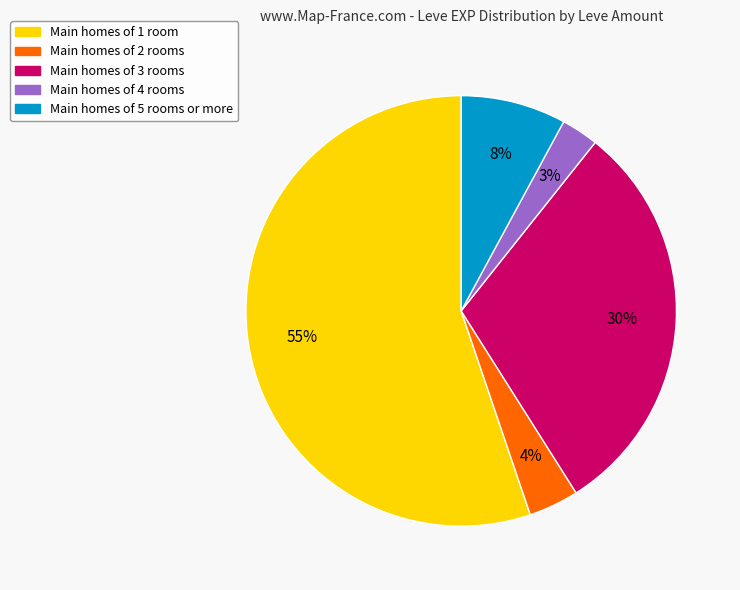

To the nearest percent, what is the average slice percentage?

20%